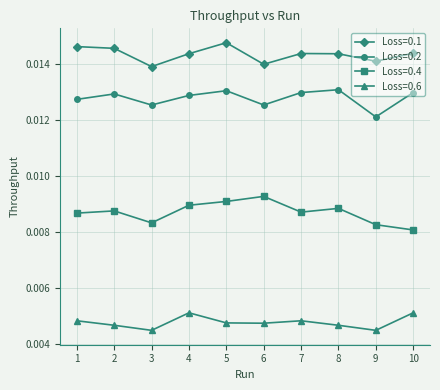

What is the sum of all Loss=0.1 values?

0.1